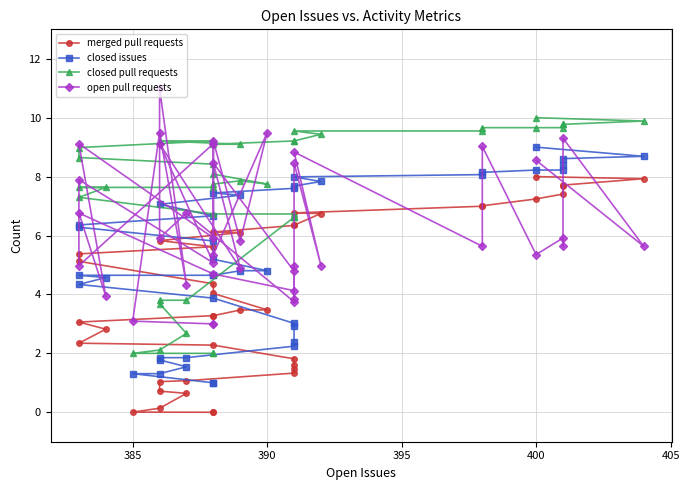

What is the greatest value displayed?

11.0